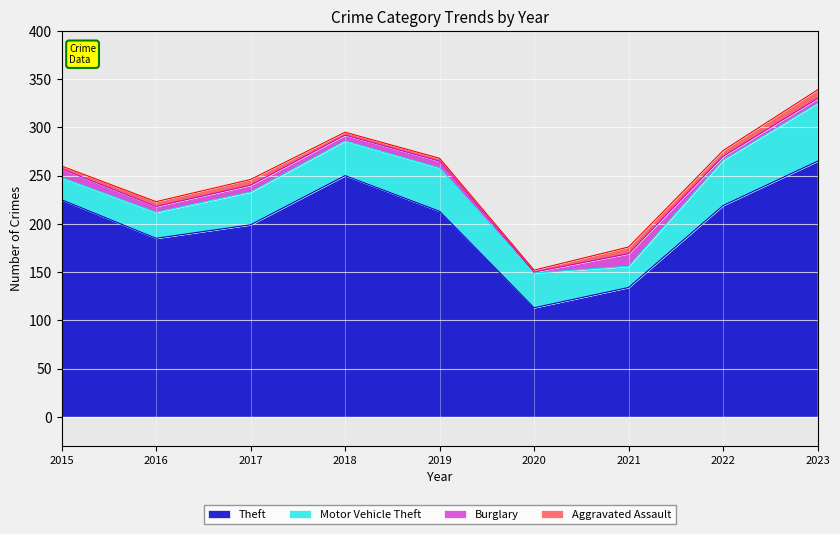

Between 2016 and 2019, which series saw the biggest shift?

Theft